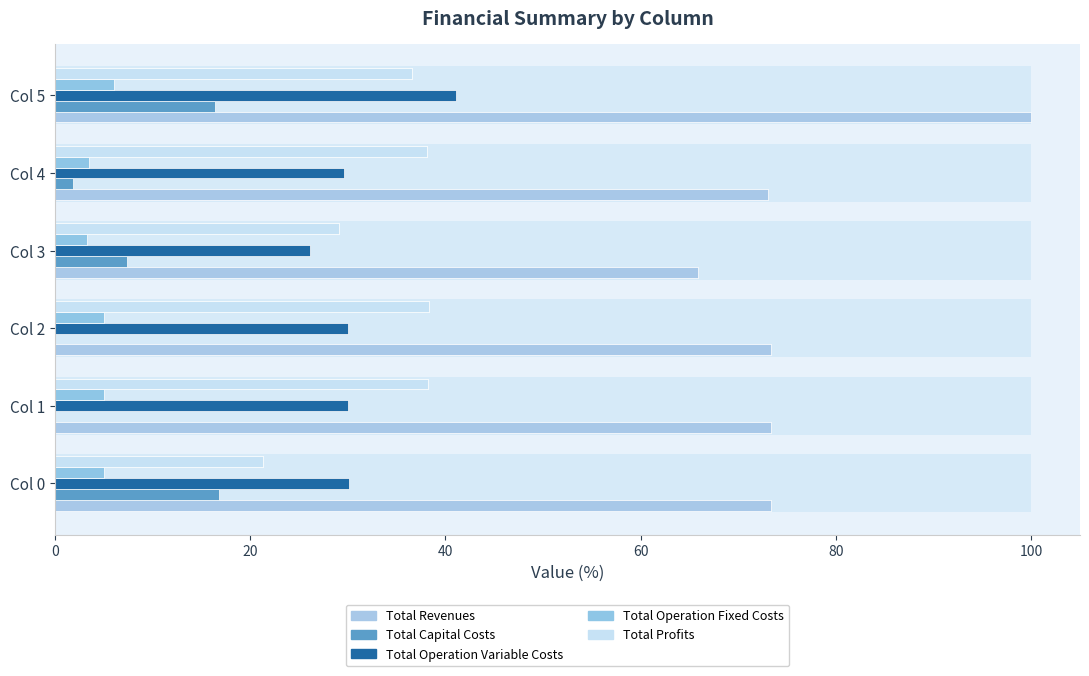

True or false: Total Capital Costs has a value of -7.0 at Col 1.

False